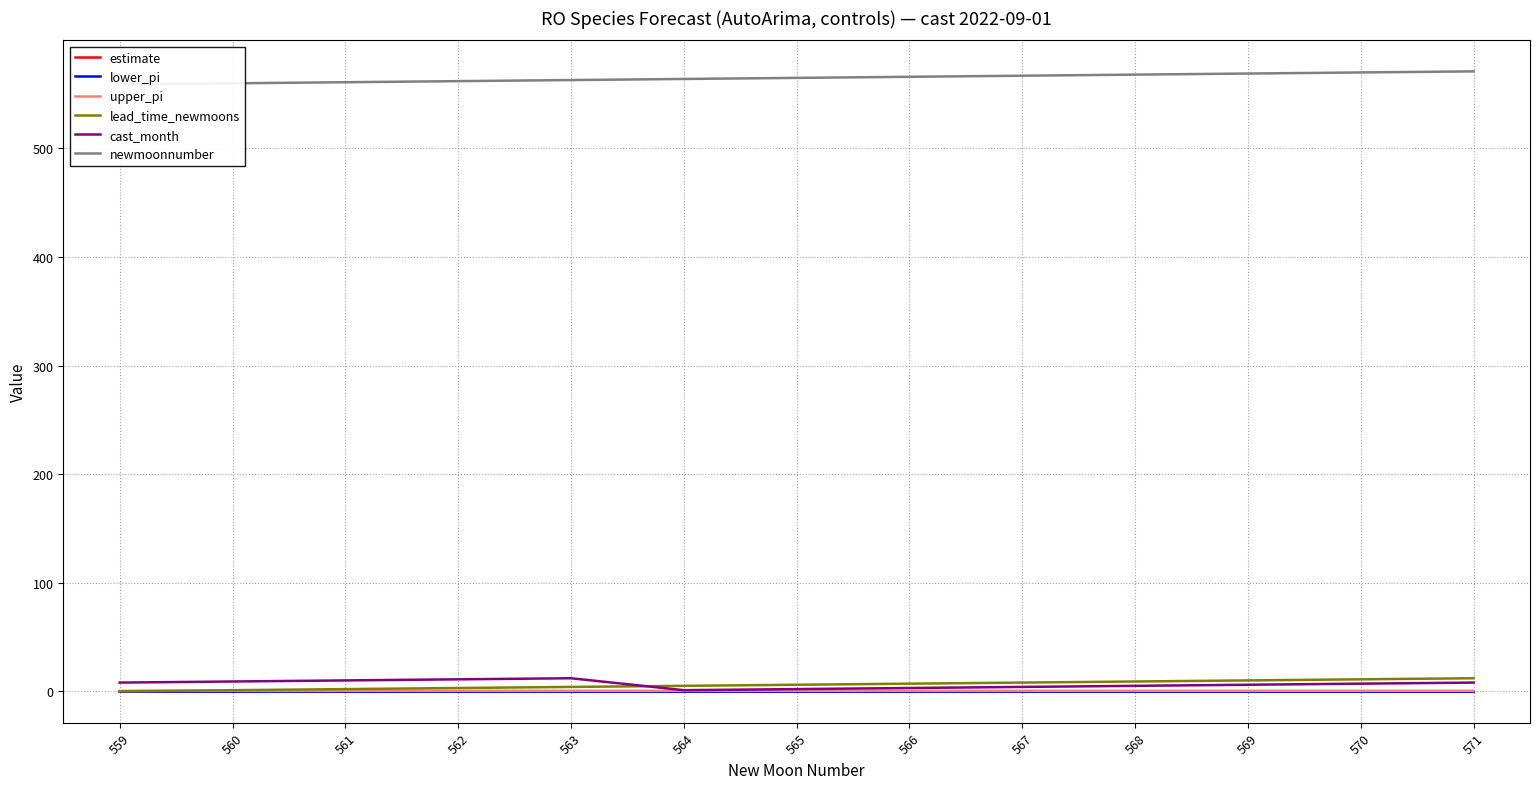

True or false: estimate has a value of 0.0 at 567.

True